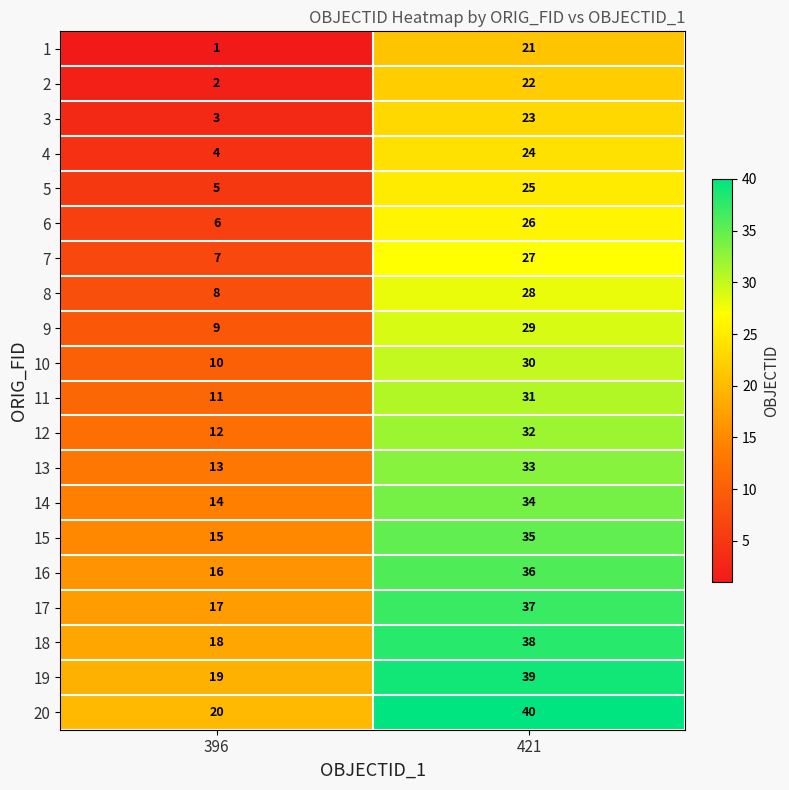

How many series are shown in this chart?

20